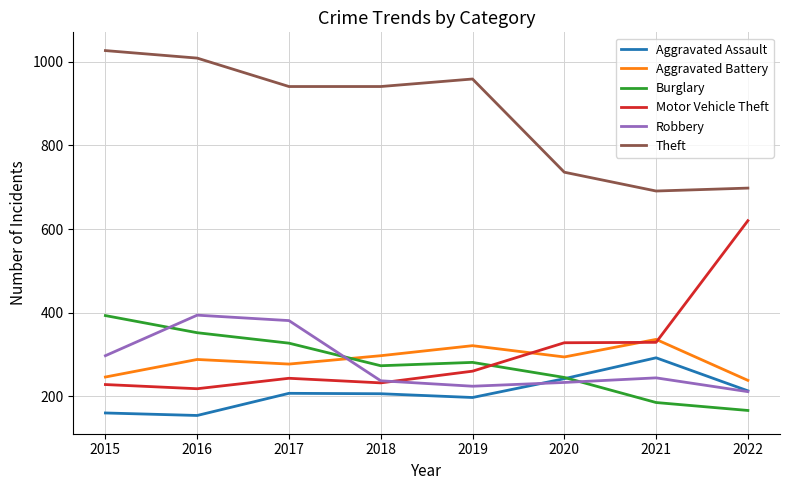

Which category has the highest value in the Aggravated Battery series?

2021